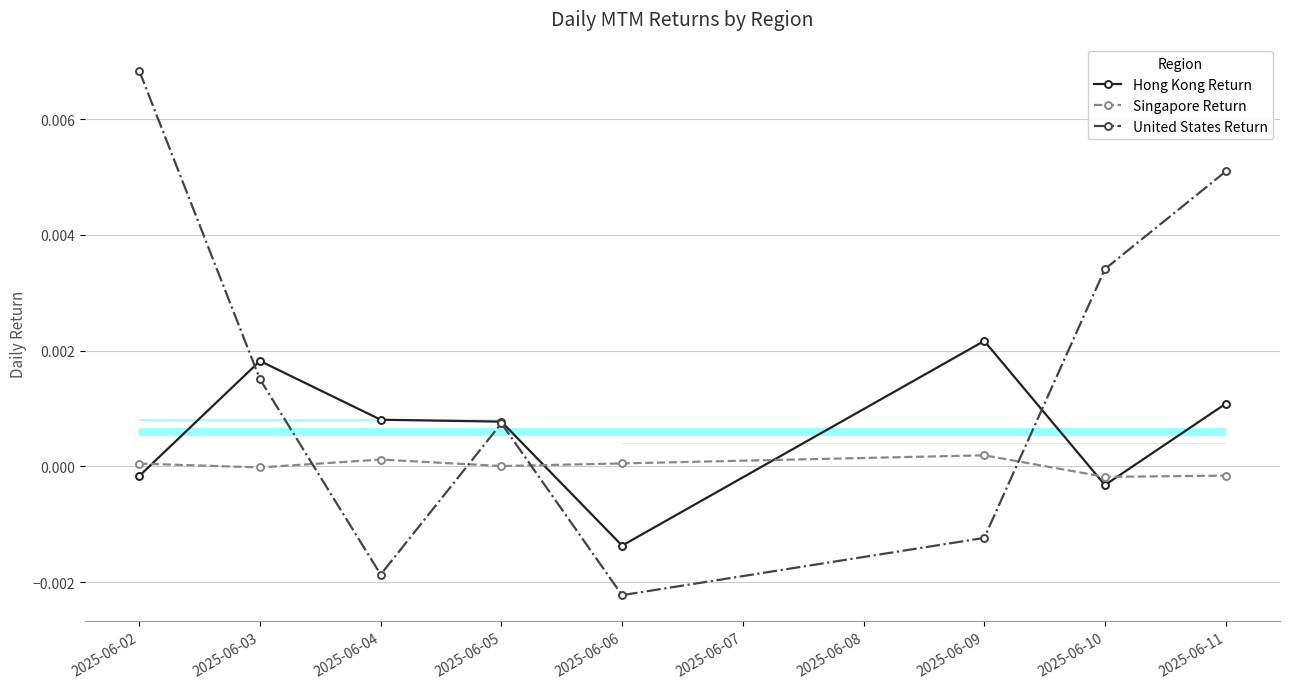

At which category is the sum across all series the highest?

2025-06-02